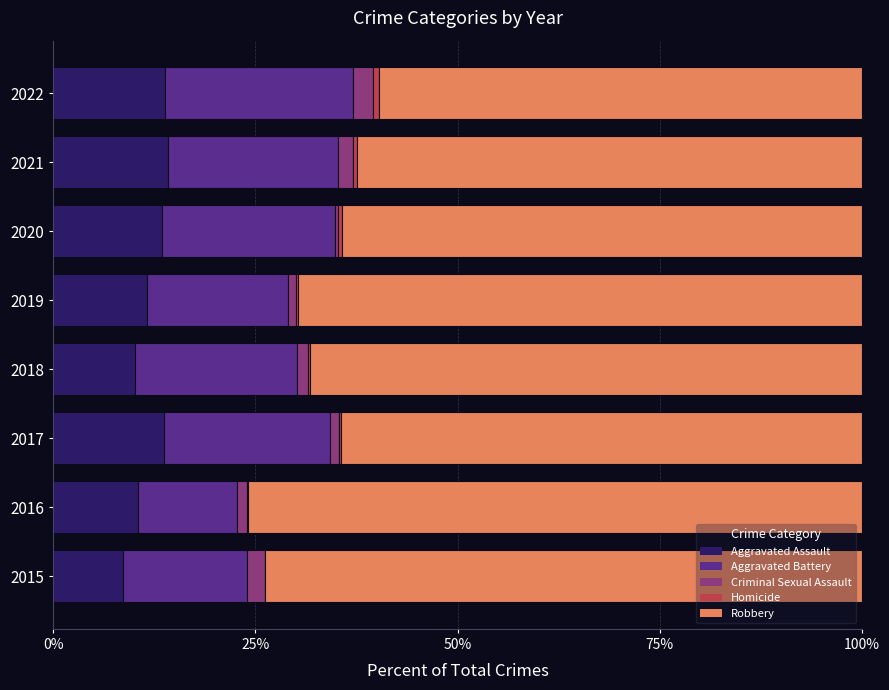

How many categories are shown in the chart?

8